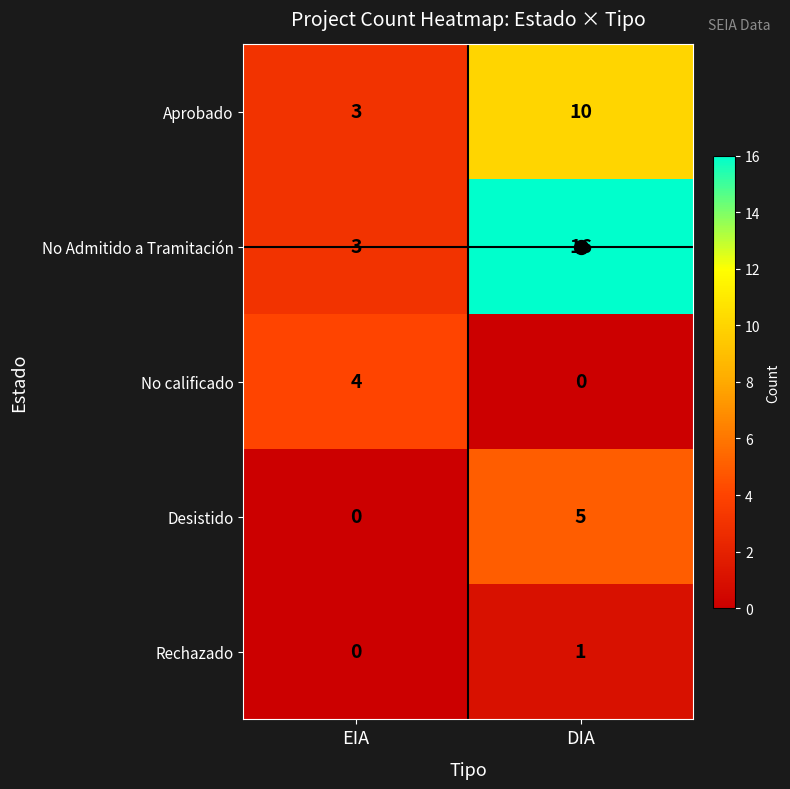

How many data points in No calificado are less than 4?

1